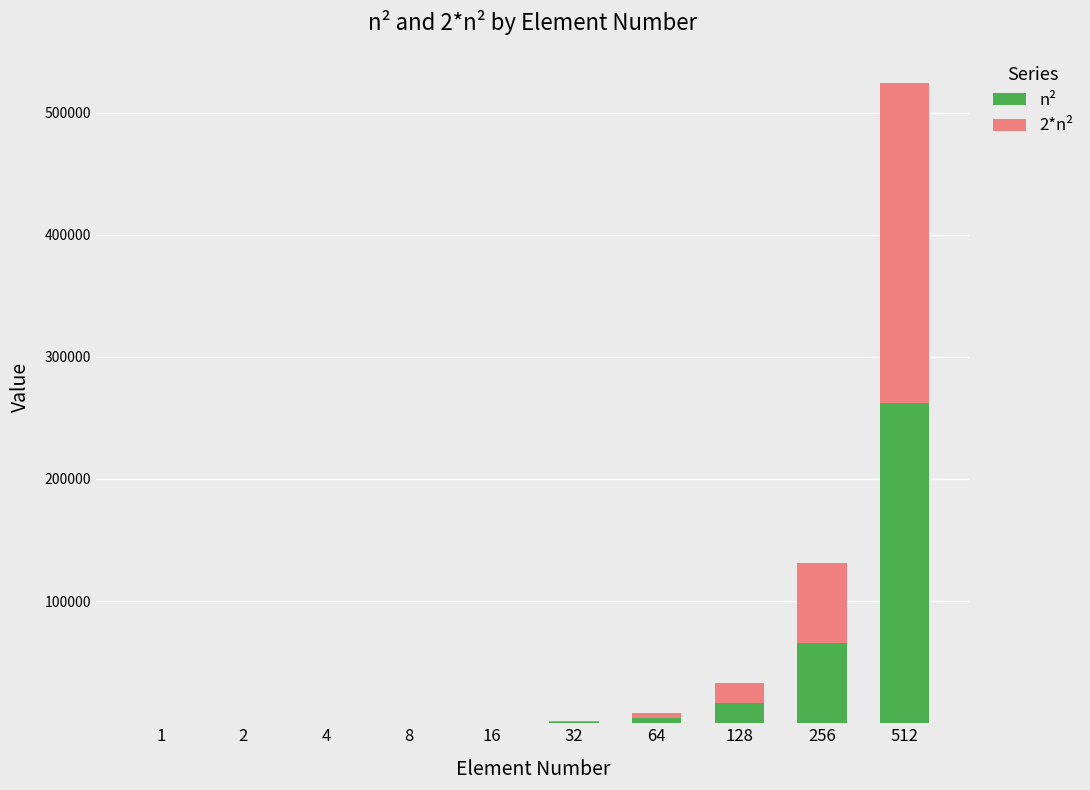

At which category is the sum across all series the highest?

512